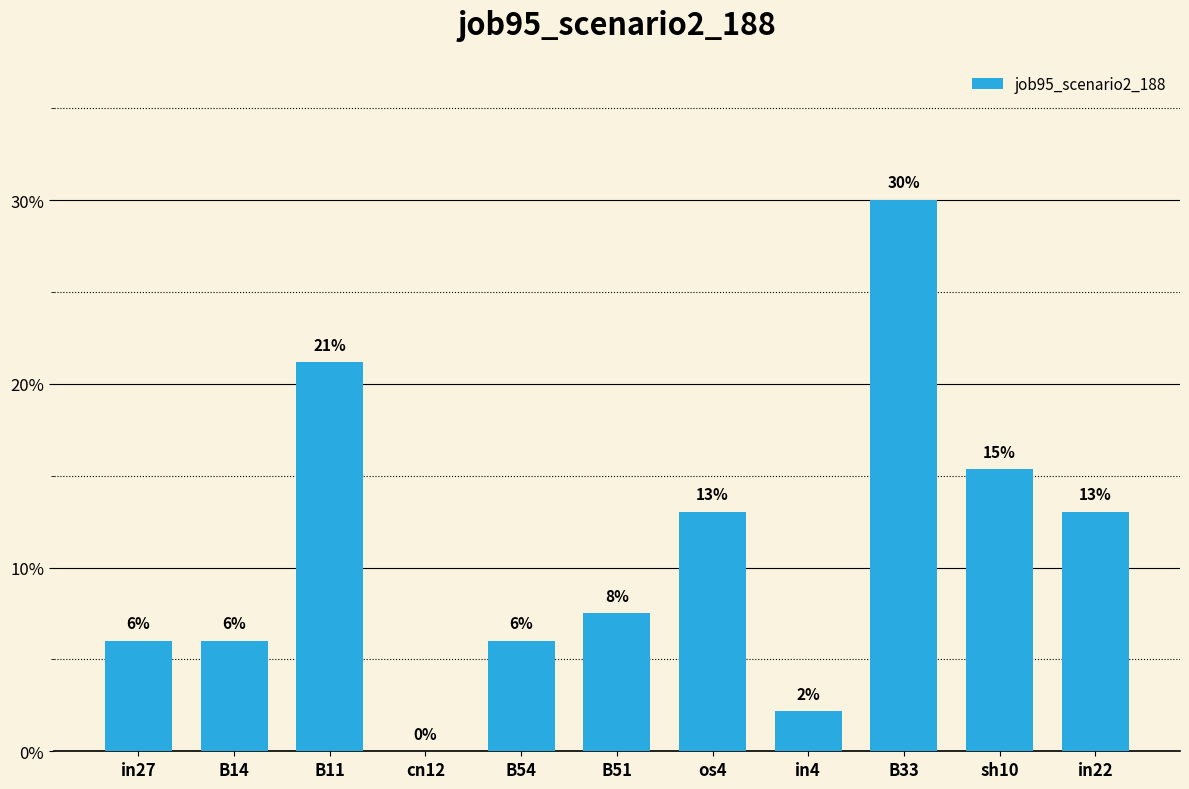

Rank the categories by value from highest to lowest.

B33, B11, sh10, os4, in22, B51, in27, B14, B54, in4, cn12